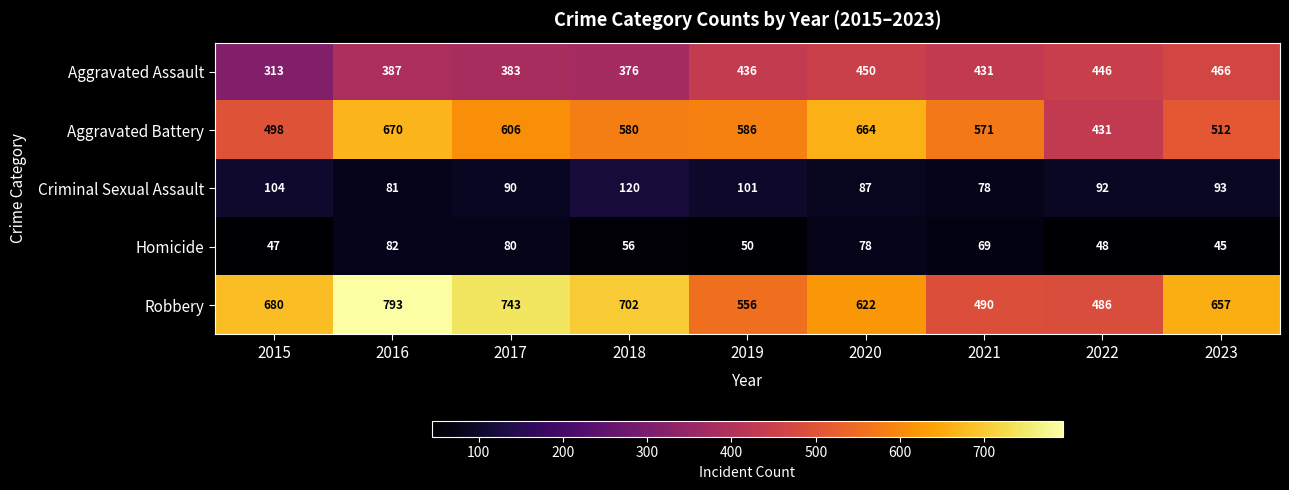

Which category has the lowest value across all series?

2023